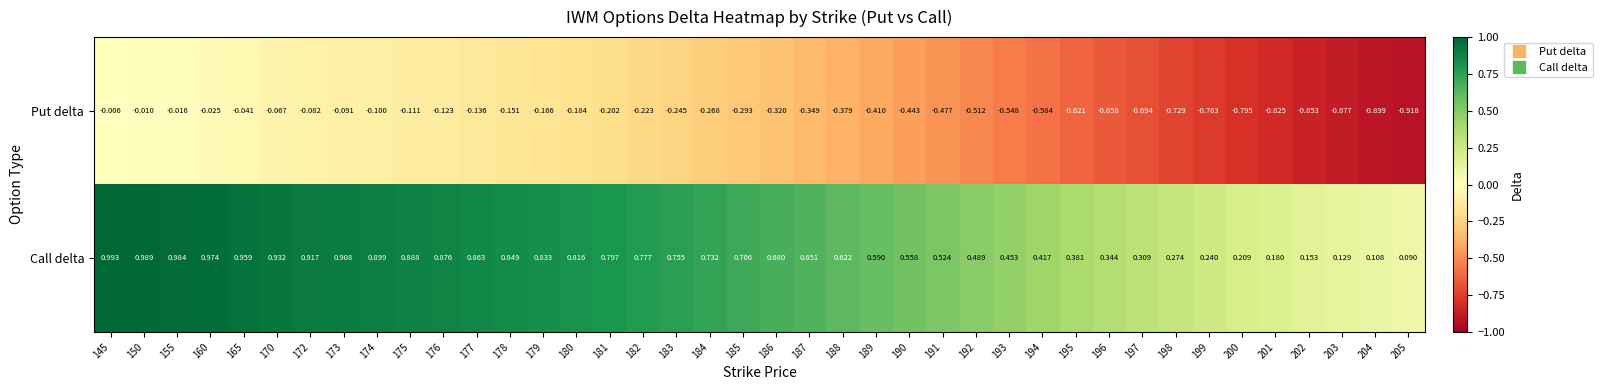

Is the value of Put delta at 198 greater than the value of Call delta at 155?

No